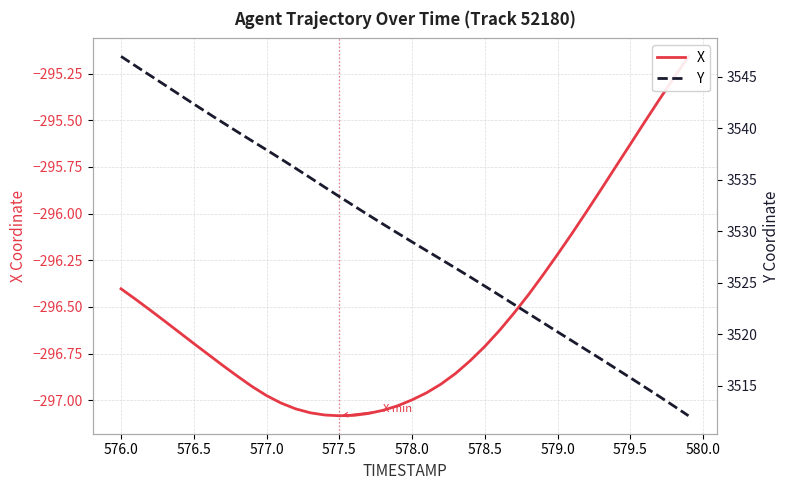

How many values in the X series exceed -296?

8